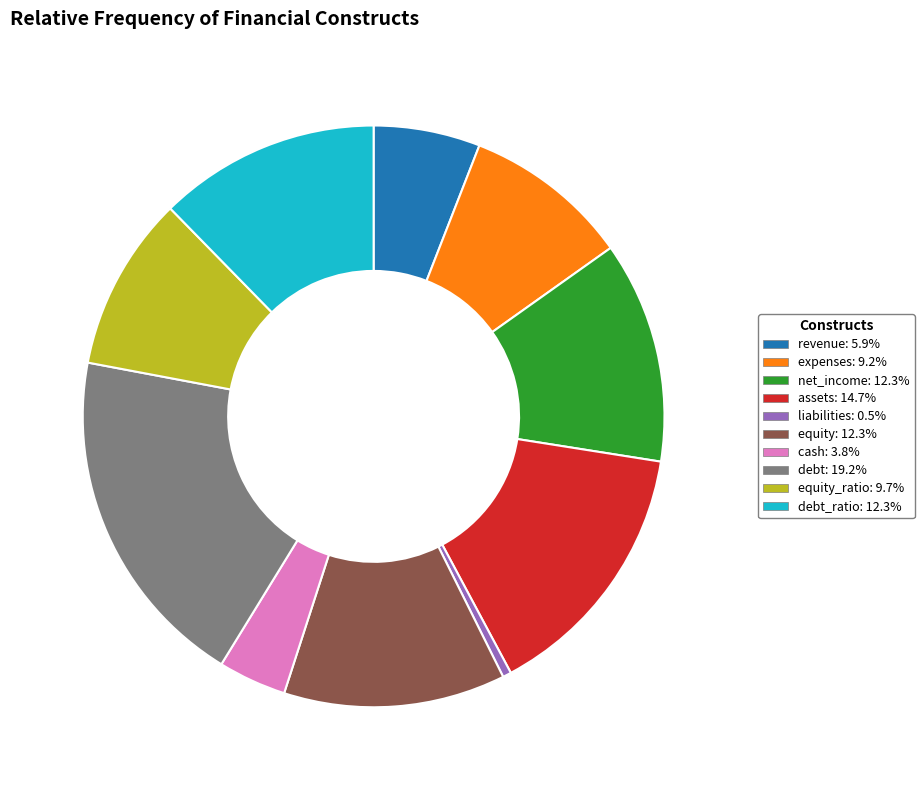

Count the number of slices in the pie.

10